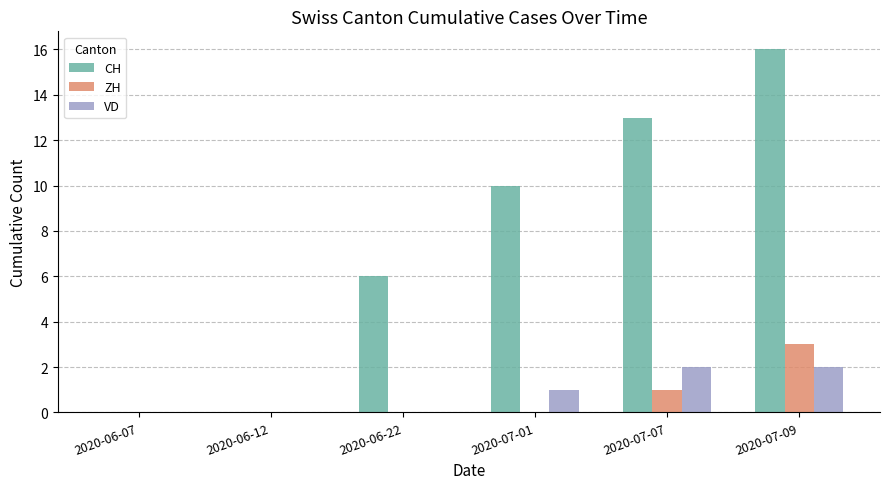

The value of VD at 2020-07-09 is 3. True or false?

False